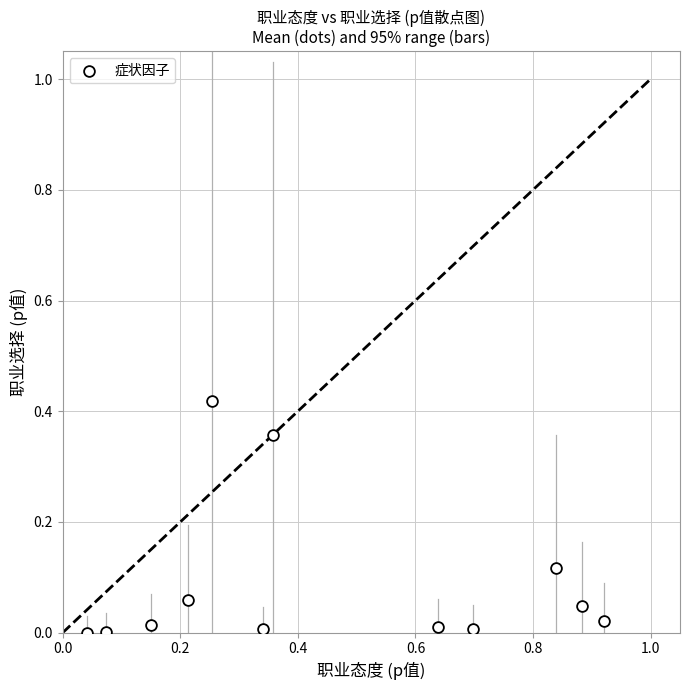

What is the range of X values (max minus min)?

0.9